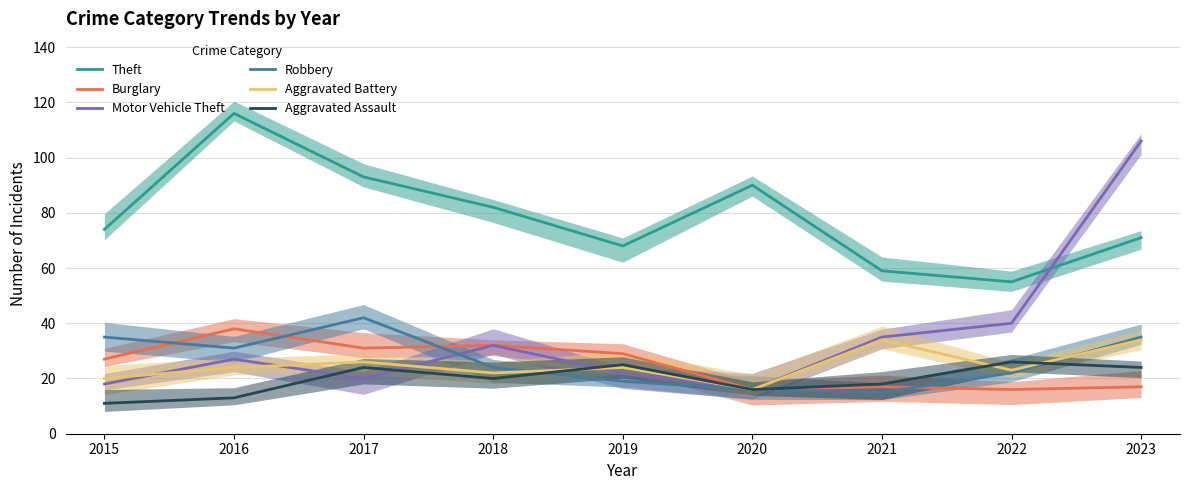

What is the difference between the maximum and minimum values in the Aggravated Battery series?

18